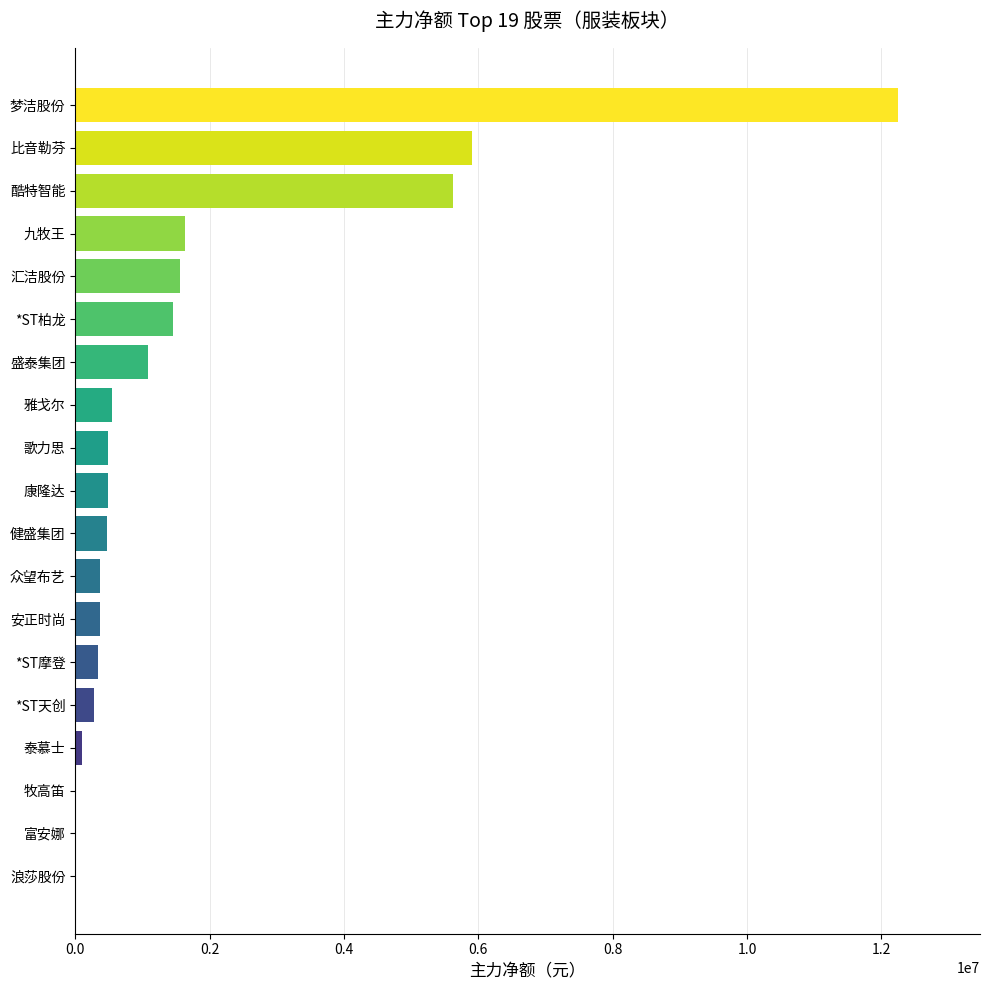

The chart shows a value of 276062 at *ST天创. True or false?

True